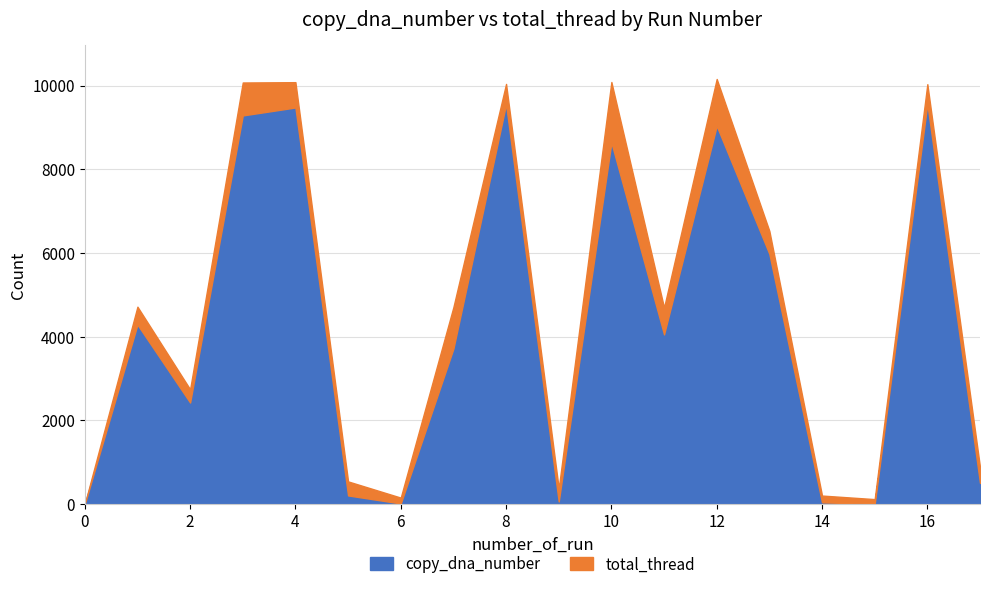

How many lines are shown in the chart?

2